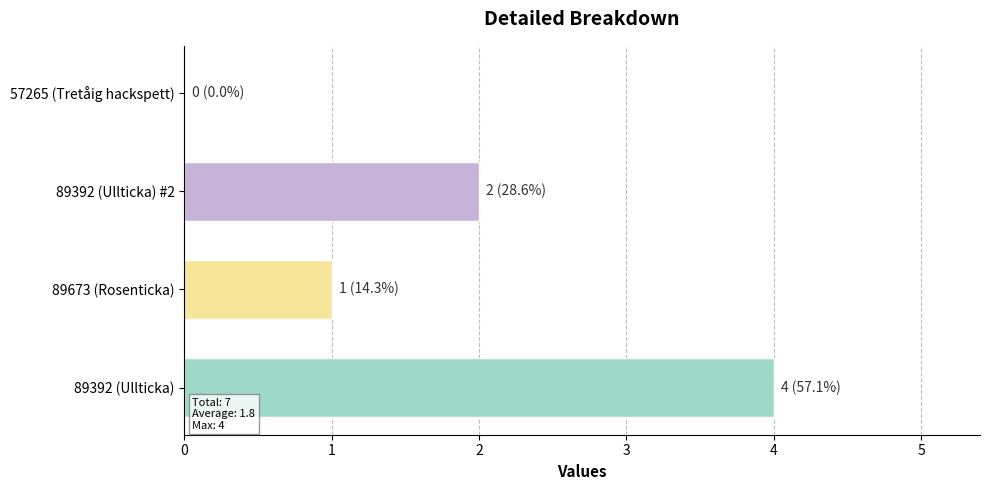

Are the bars horizontal?

Yes